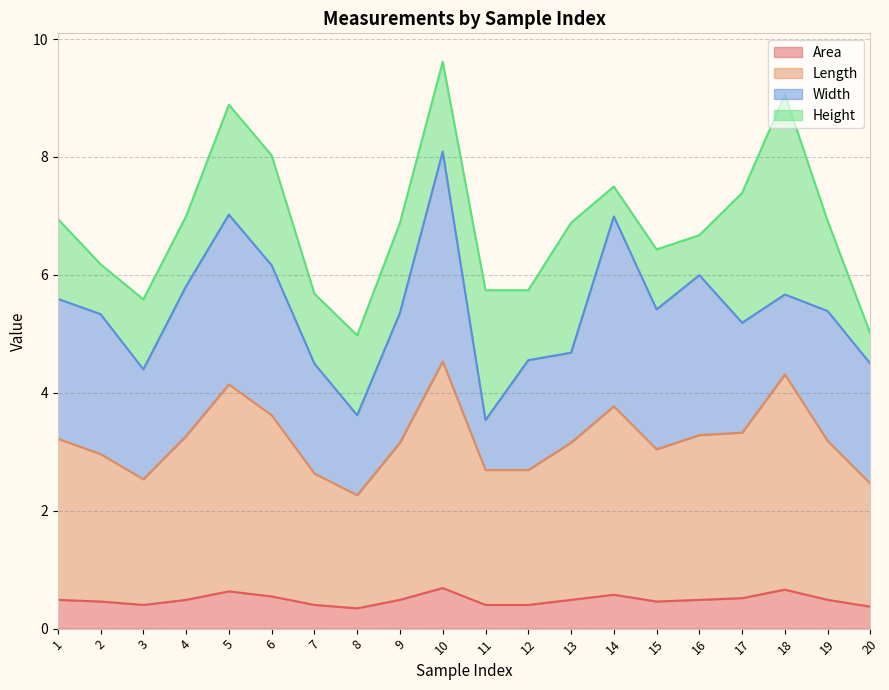

What are all the series names shown in the legend?

Area, Length, Width, Height